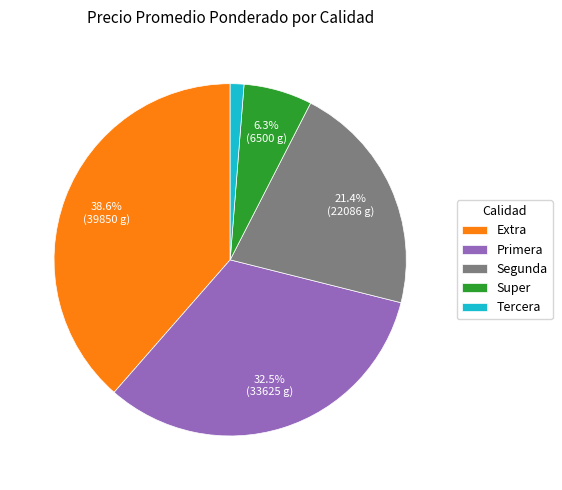

What portion of the pie excludes Segunda?

78.6%